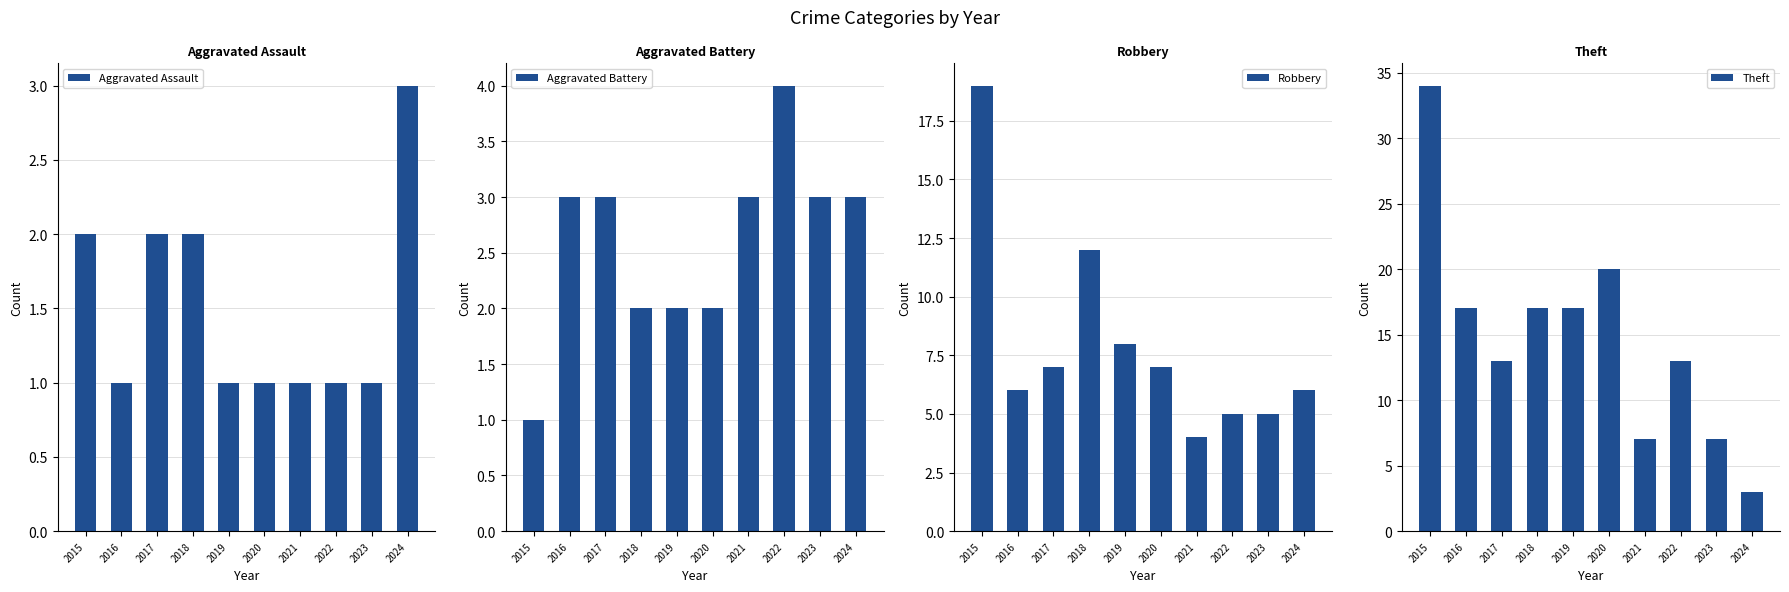

How many data points in Theft are less than 17?

5